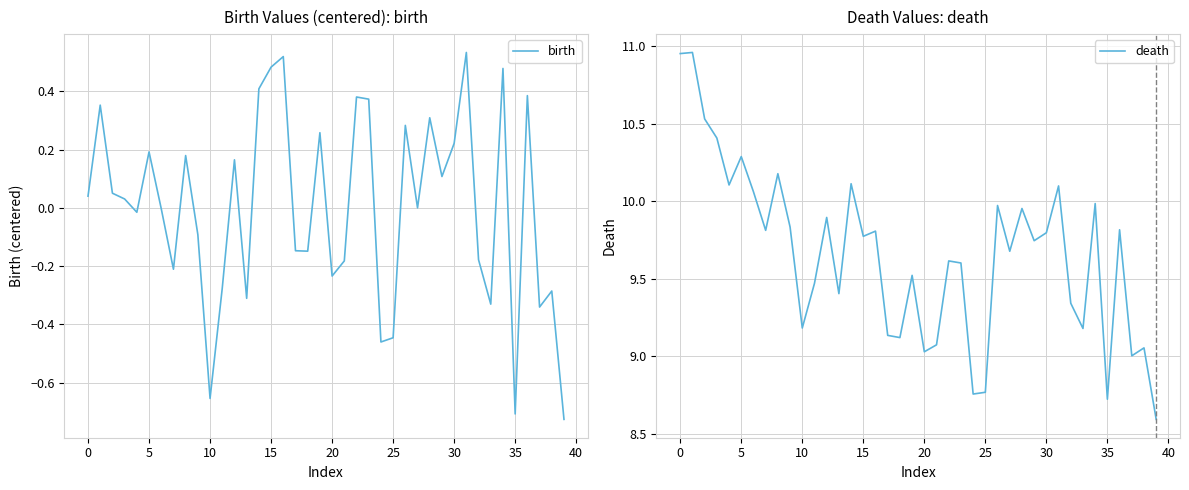

What are all the series names shown in the legend?

birth, death